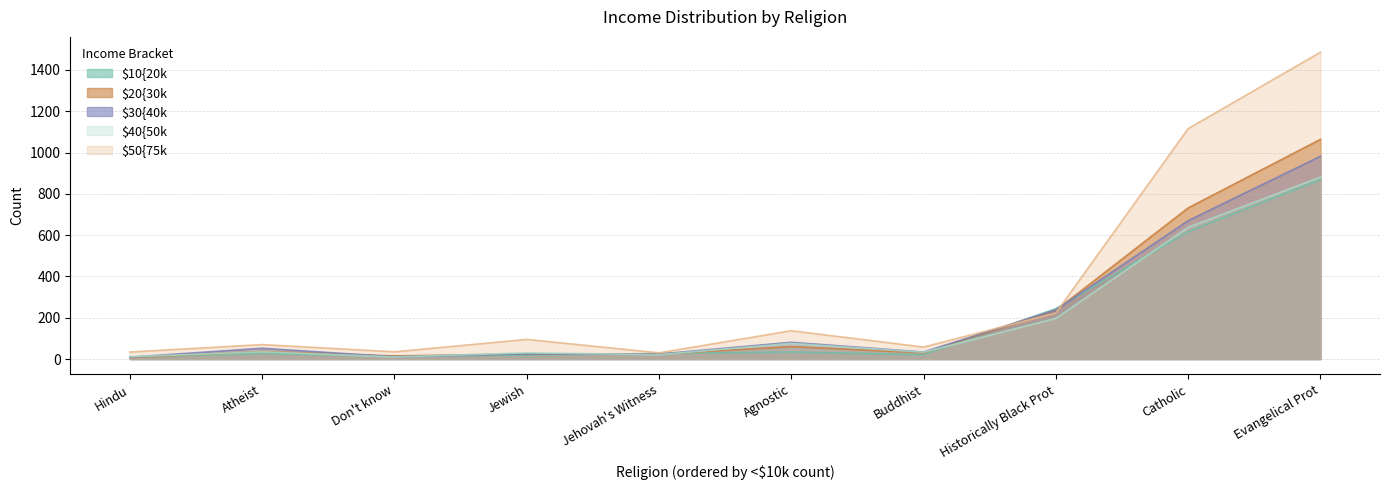

At which label does $50{75k first exceed 95?

Agnostic